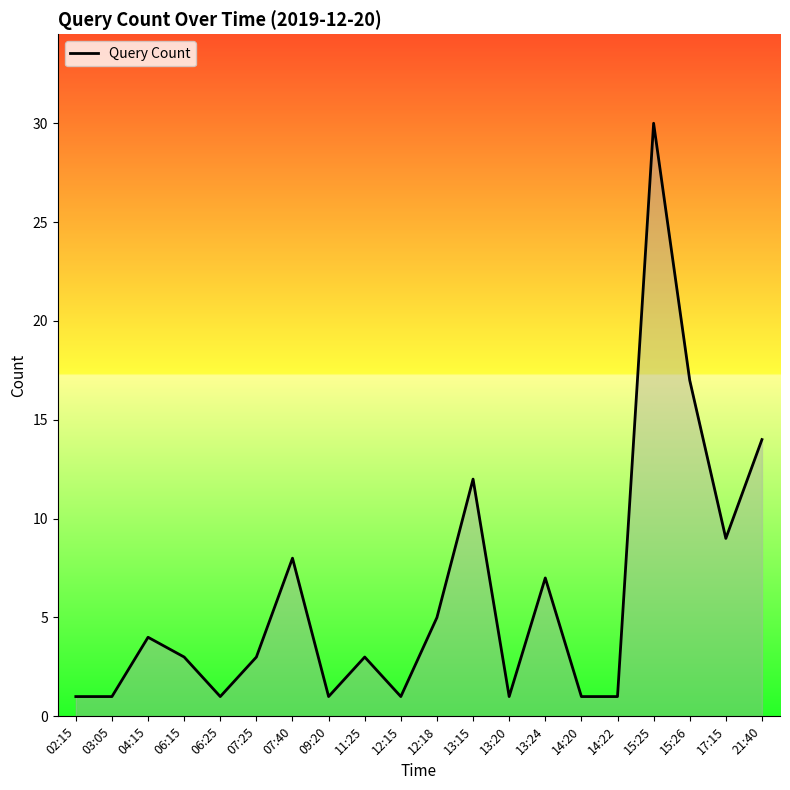

The value at 07:25 is 1. True or false?

False